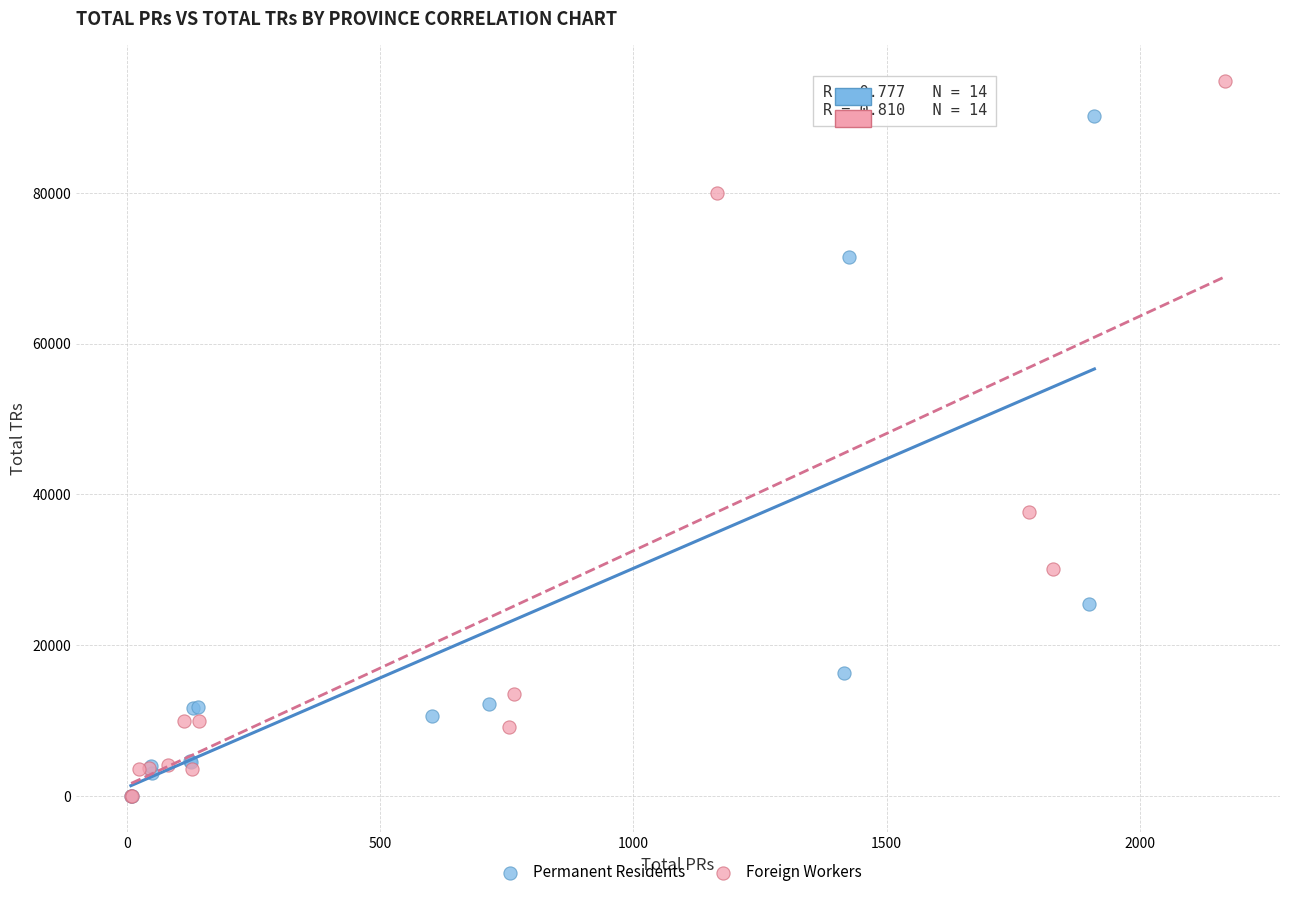

Which series reaches the maximum Y coordinate?

Foreign Workers